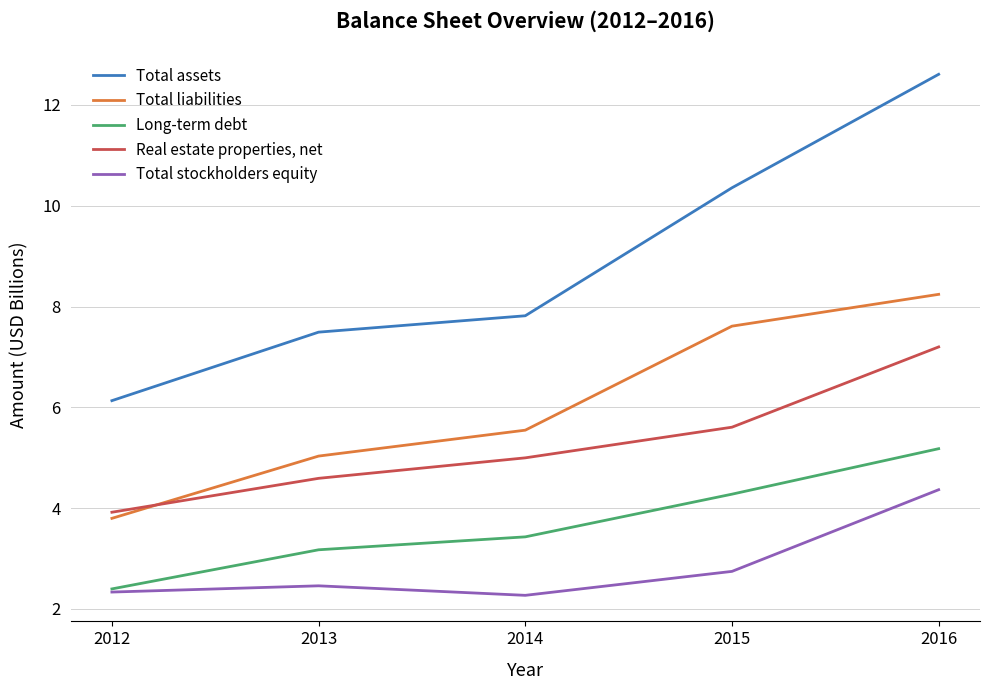

What is the total value across all series at 2015?

30.6